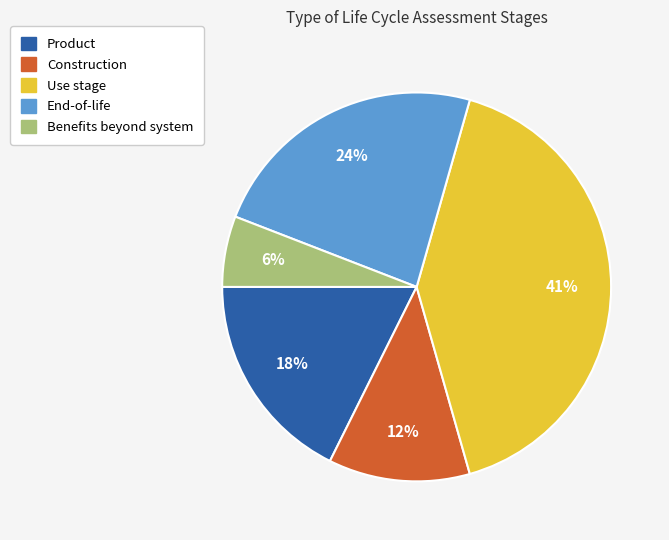

Is Use stage the majority of the pie?

No